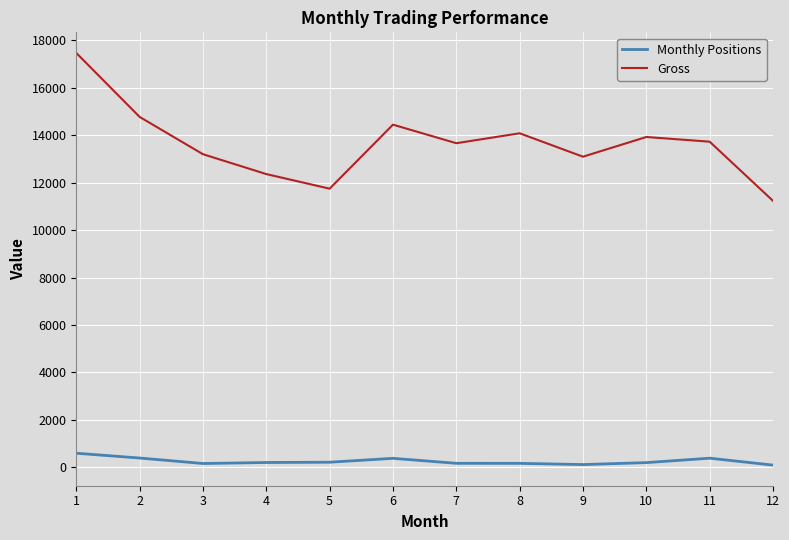

What is the lowest value of the Gross series?

11236.5